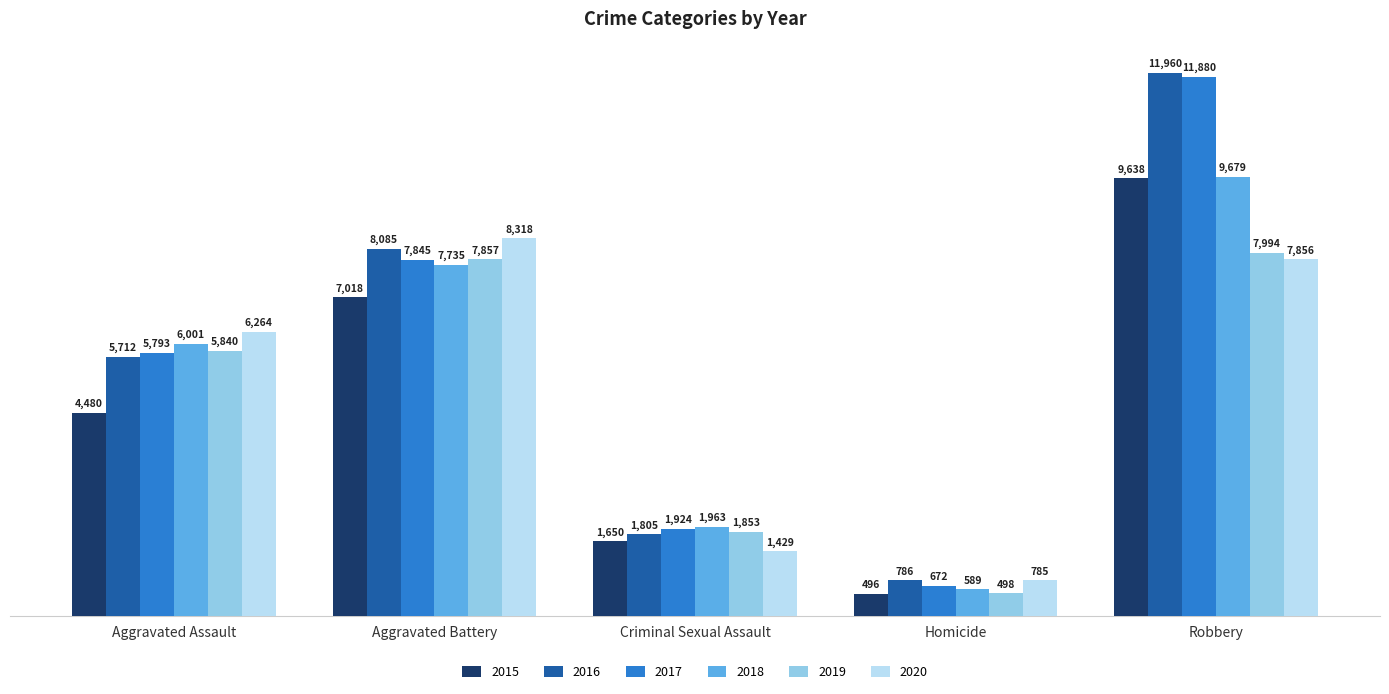

Rank the categories by 2019 value from lowest to highest.

Homicide, Criminal Sexual Assault, Aggravated Assault, Aggravated Battery, Robbery